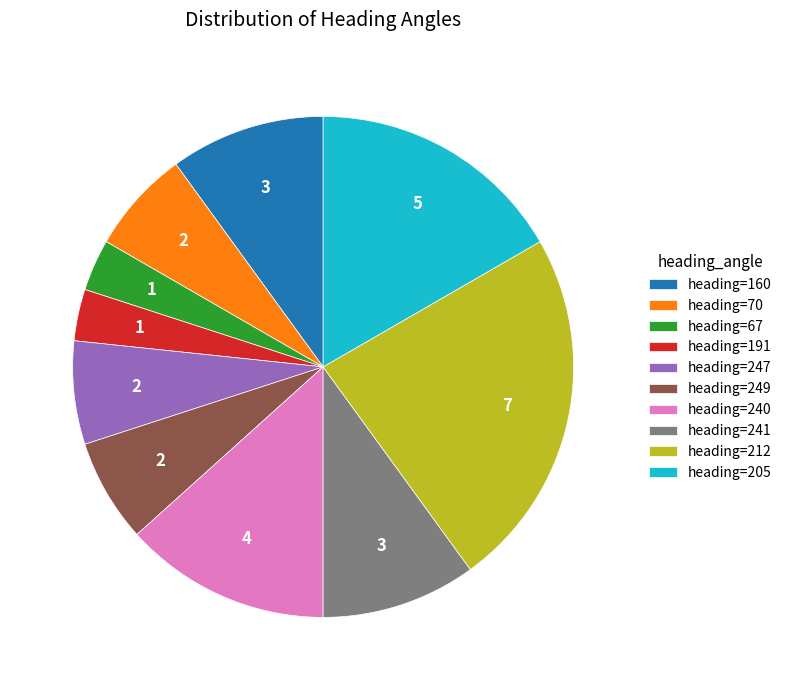

Which slice is the largest?

heading=212